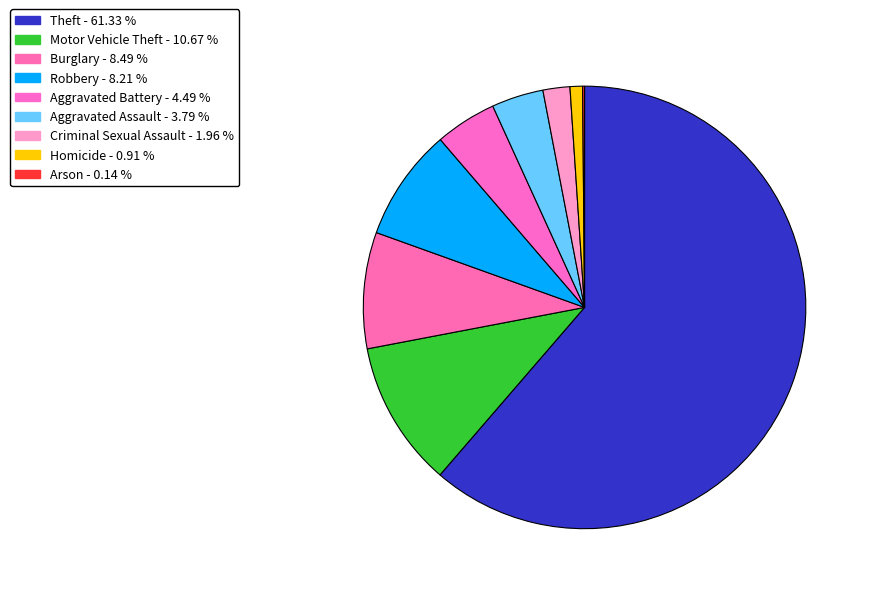

Do Homicide and Aggravated Battery together represent more than half of the pie?

No